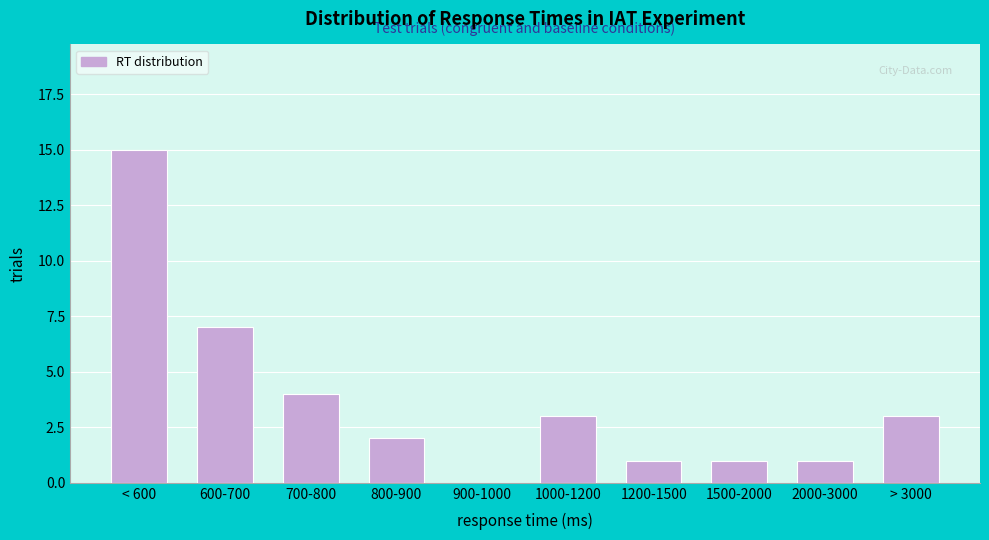

Reading right to left, what are all the values shown in this chart?

> 3000=3	2000-3000=1	1500-2000=1	1200-1500=1	1000-1200=3	900-1000=0	800-900=2	700-800=4	600-700=7	< 600=15